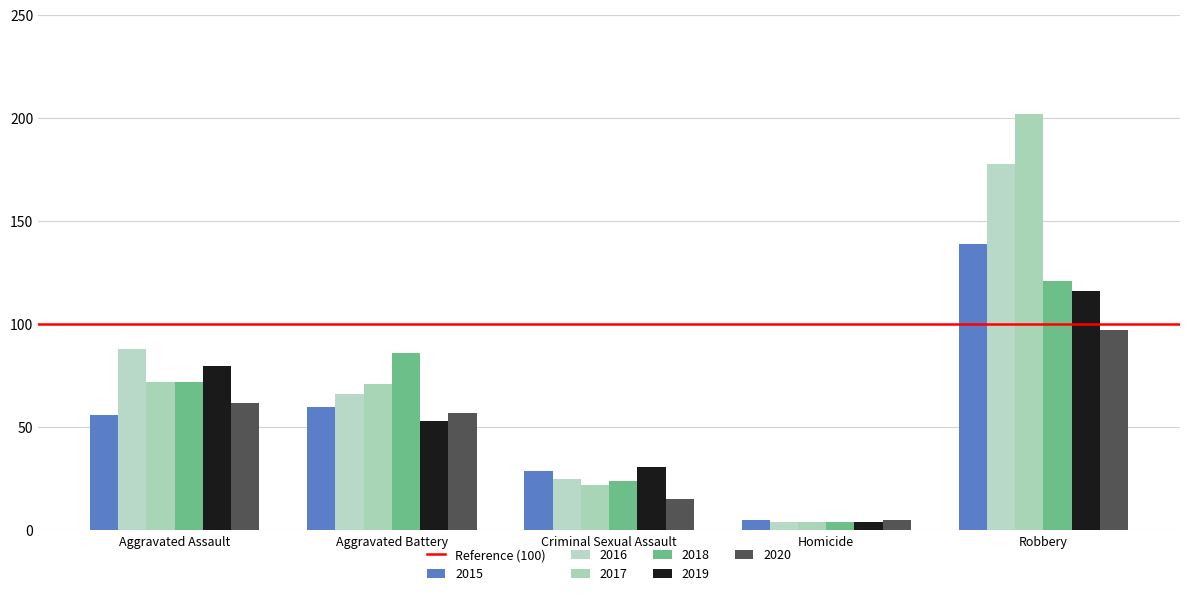

Rank the categories by 2016 value from lowest to highest.

Homicide, Criminal Sexual Assault, Aggravated Battery, Aggravated Assault, Robbery